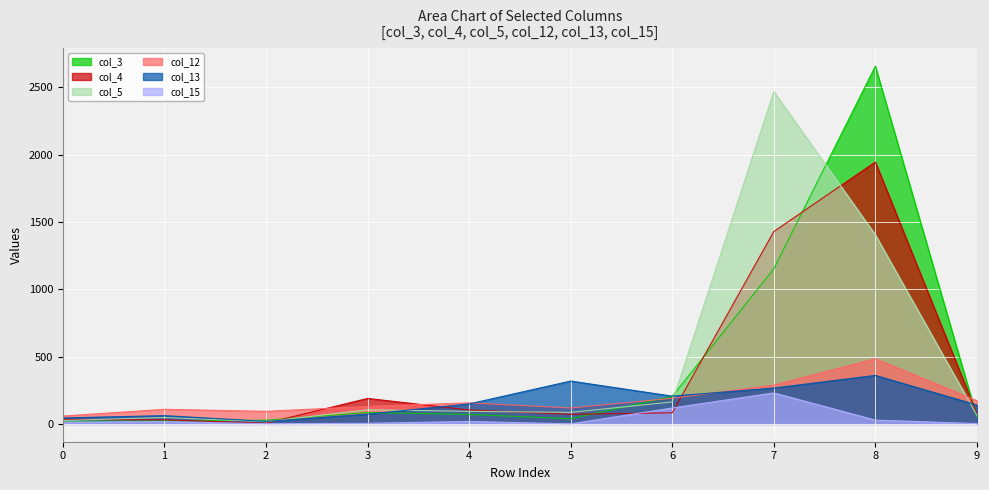

Where is col_4 nearest to the value 975?

7